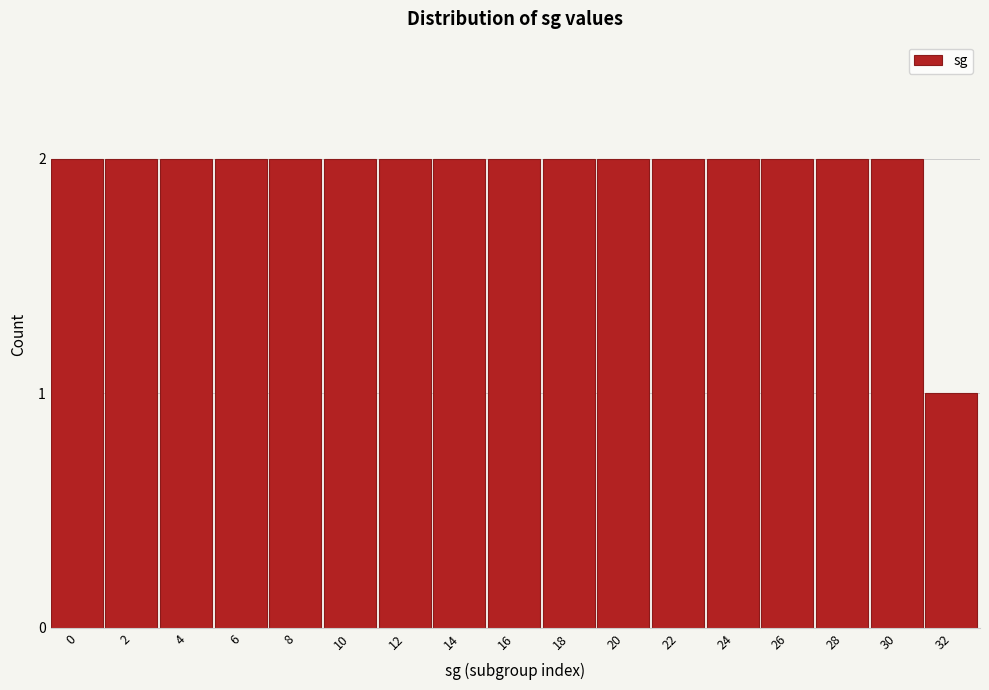

Reading left to right, what are all the values shown in this chart?

2	2	2	2	2	2	2	2	2	2	2	2	2	2	2	2	1